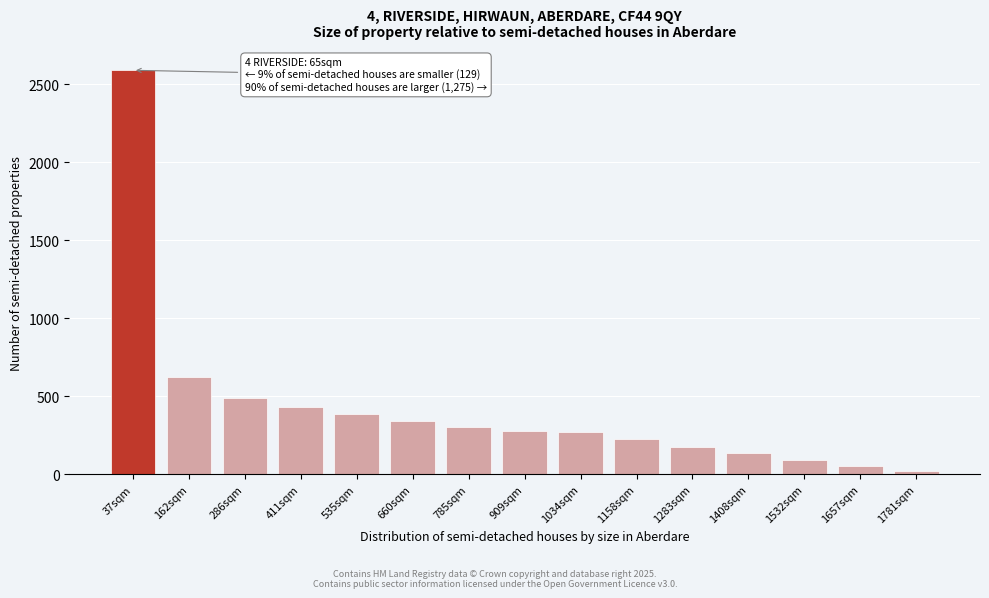

What is the sum of the values at 660sqm and 286sqm?

835.0